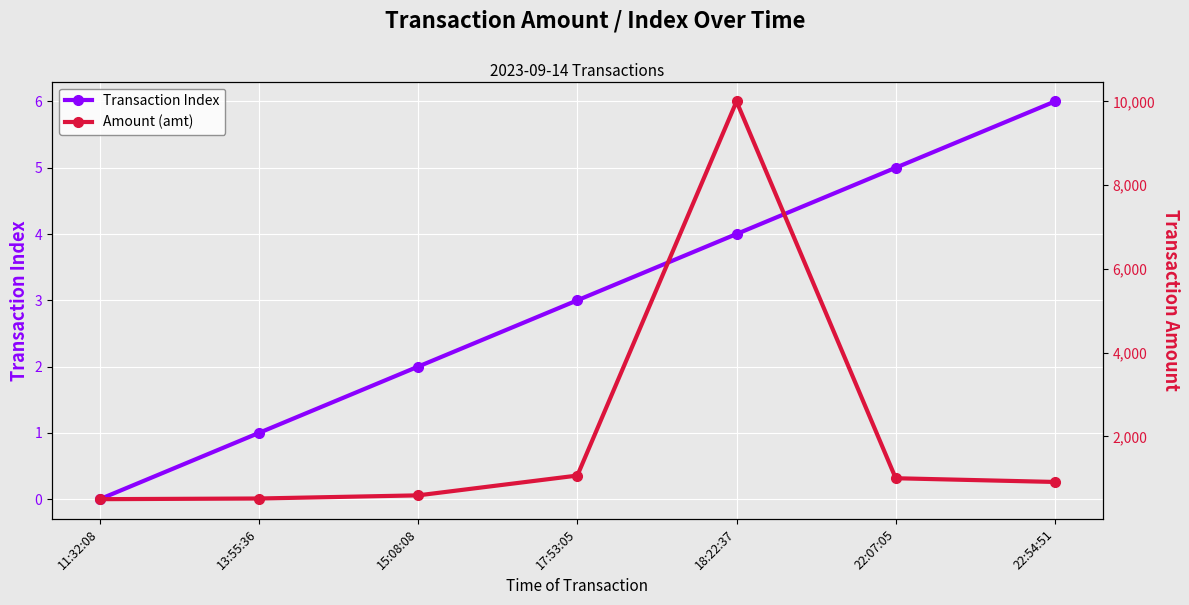

What are all the series names shown in the legend?

Transaction Index, Amount (amt)